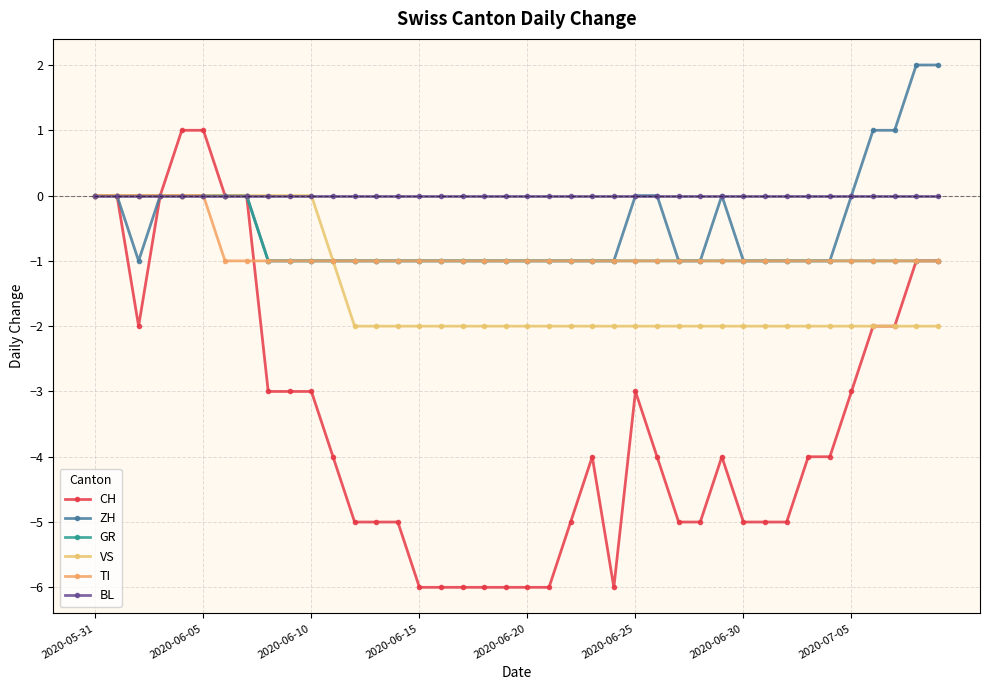

What are all the series names shown in the legend?

CH, ZH, GR, VS, TI, BL